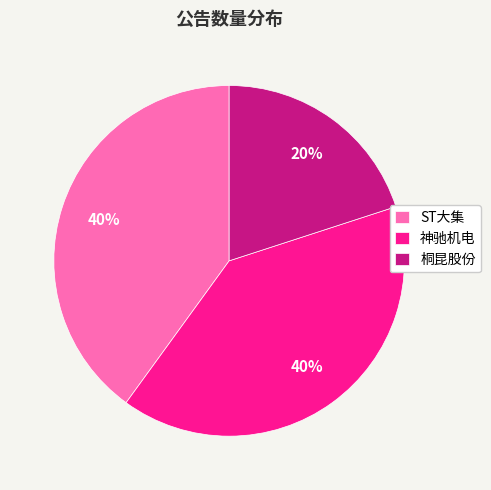

The ST大集 slice represents 40% of the pie. True or false?

True